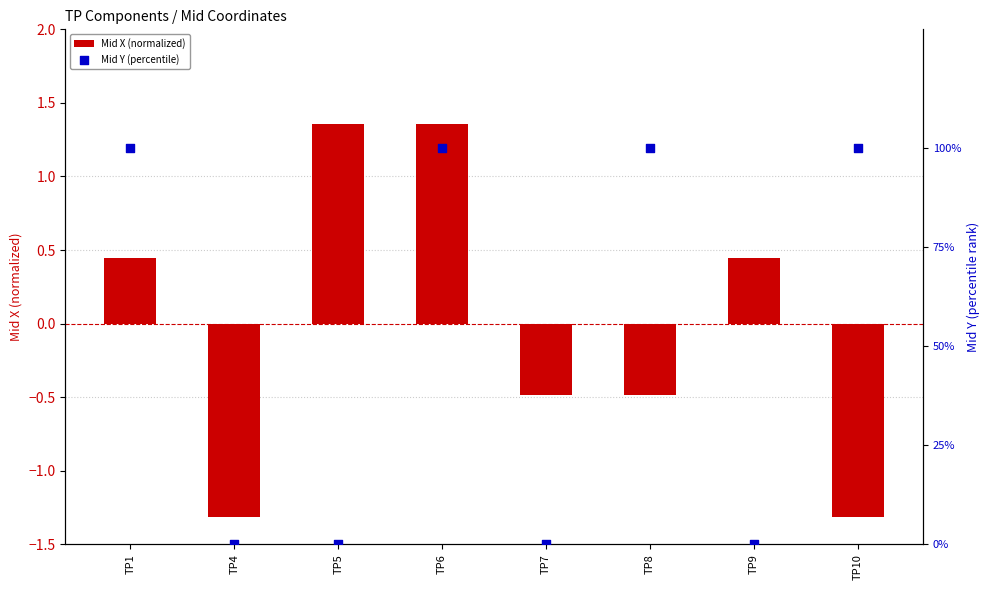

At how many categories does at least one series exceed 81?

4